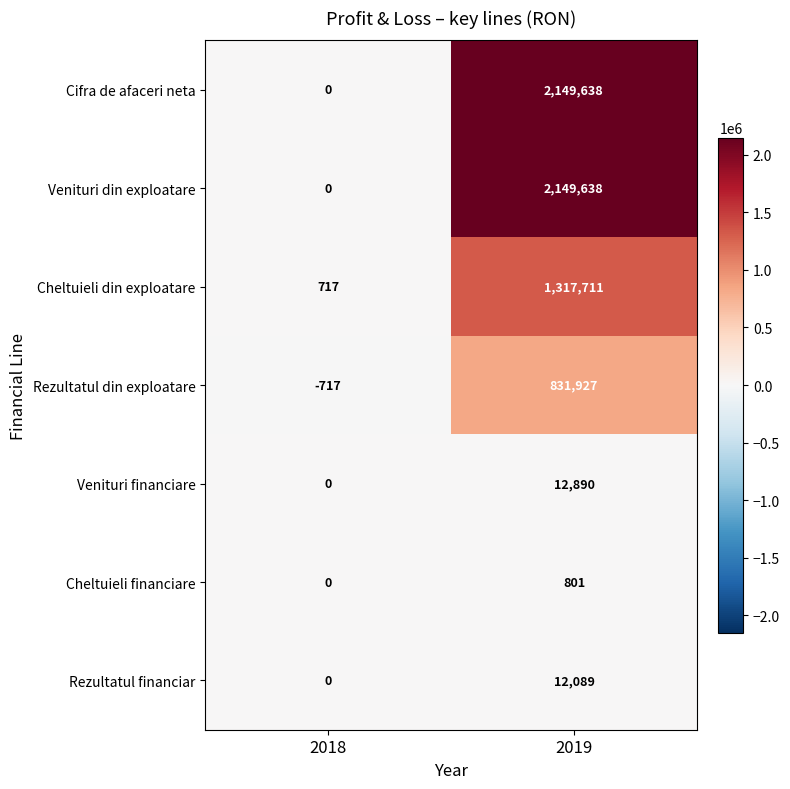

At which label is Rezultatul financiar closest to 6044?

2018